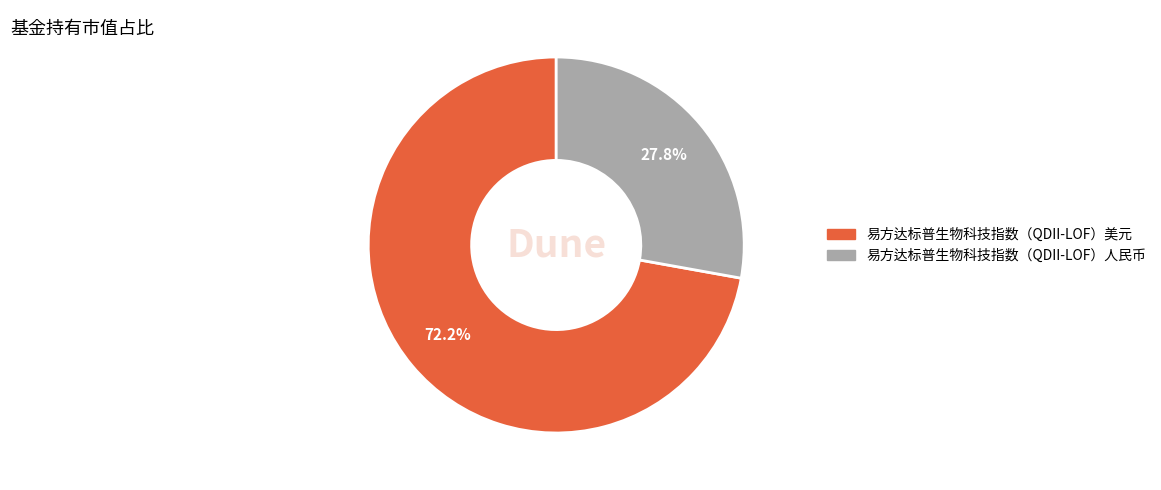

True or false: 易方达标普生物科技指数（QDII-LOF）人民币 accounts for 28% of the total.

True